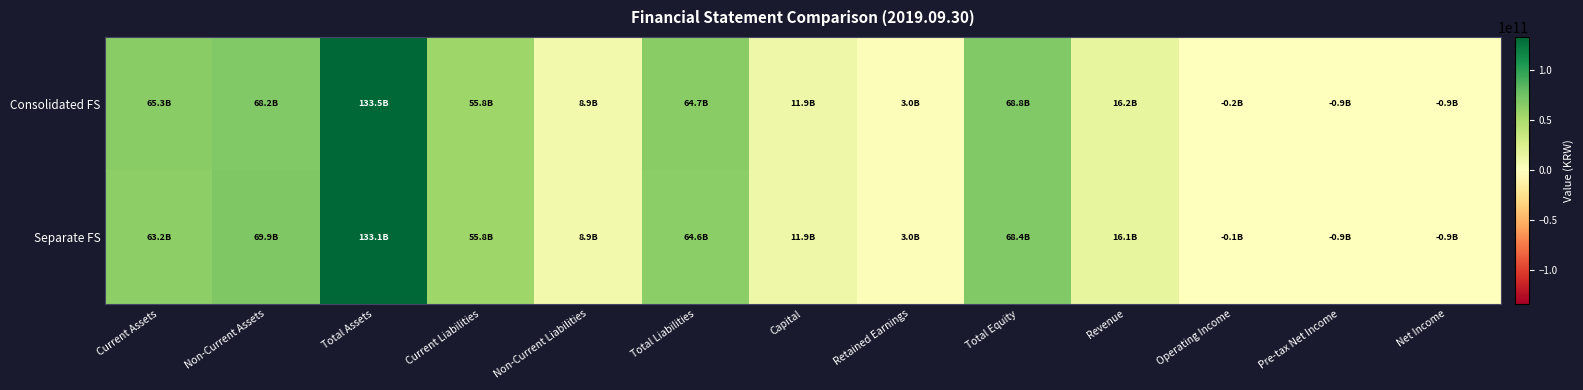

Which series has the largest range (max minus min)?

Consolidated FS